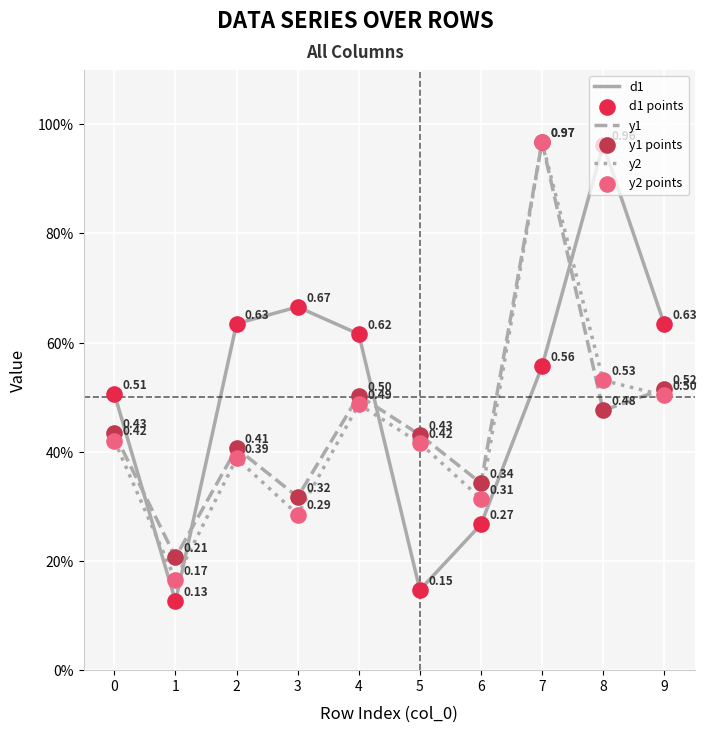

Does the chart have visible grid lines?

Yes